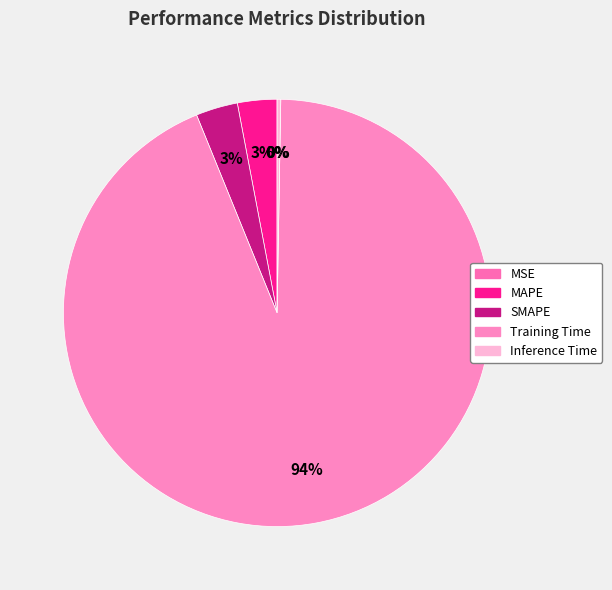

Rank the categories by value from highest to lowest.

Training Time, SMAPE, MAPE, Inference Time, MSE